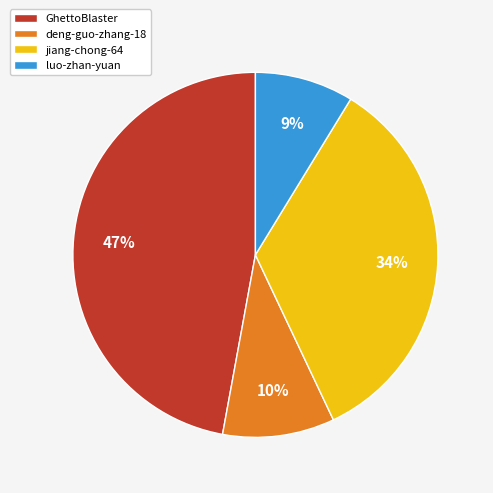

Combined, do deng-guo-zhang-18 and jiang-chong-64 account for over 50%?

No